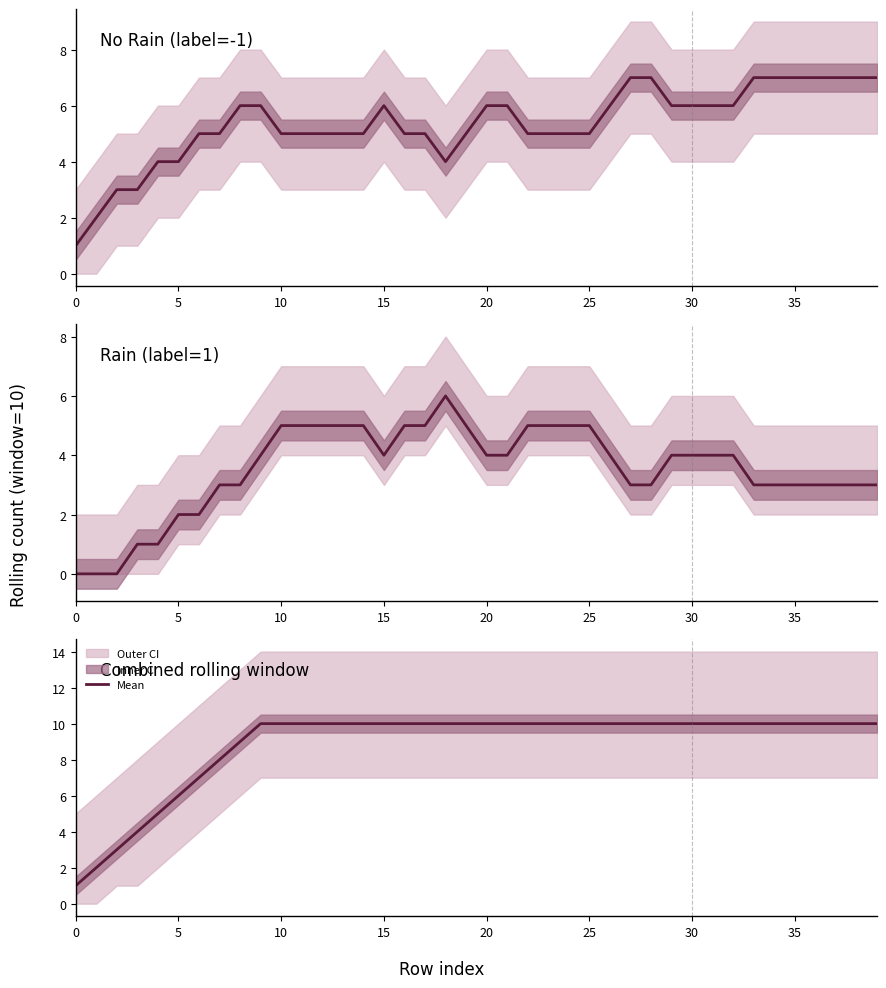

What is the smallest value displayed?

1